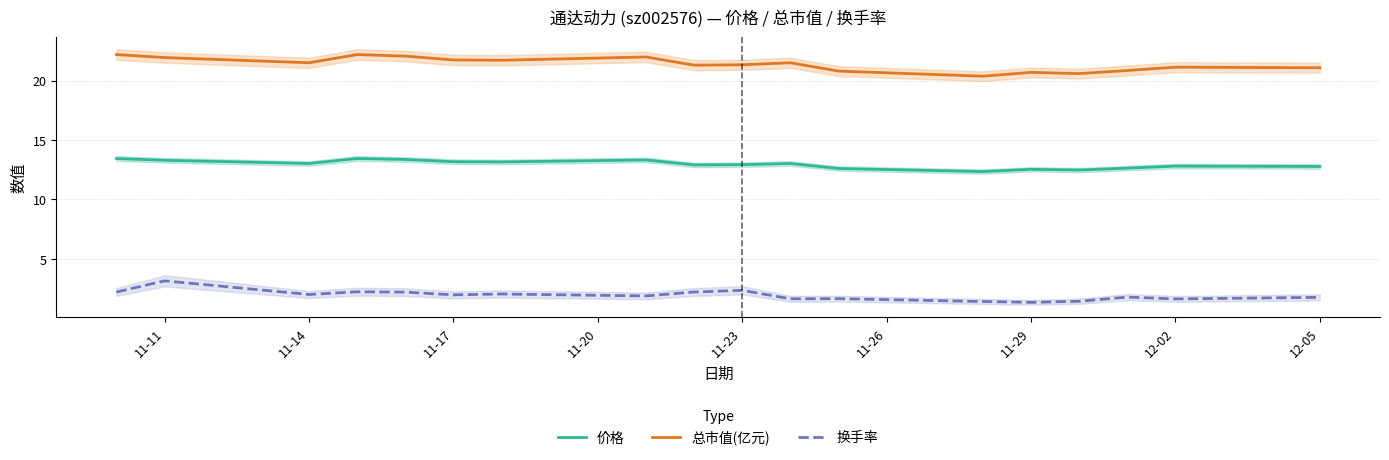

True or false: 价格 has a value of 13.0 at 11-14.

True